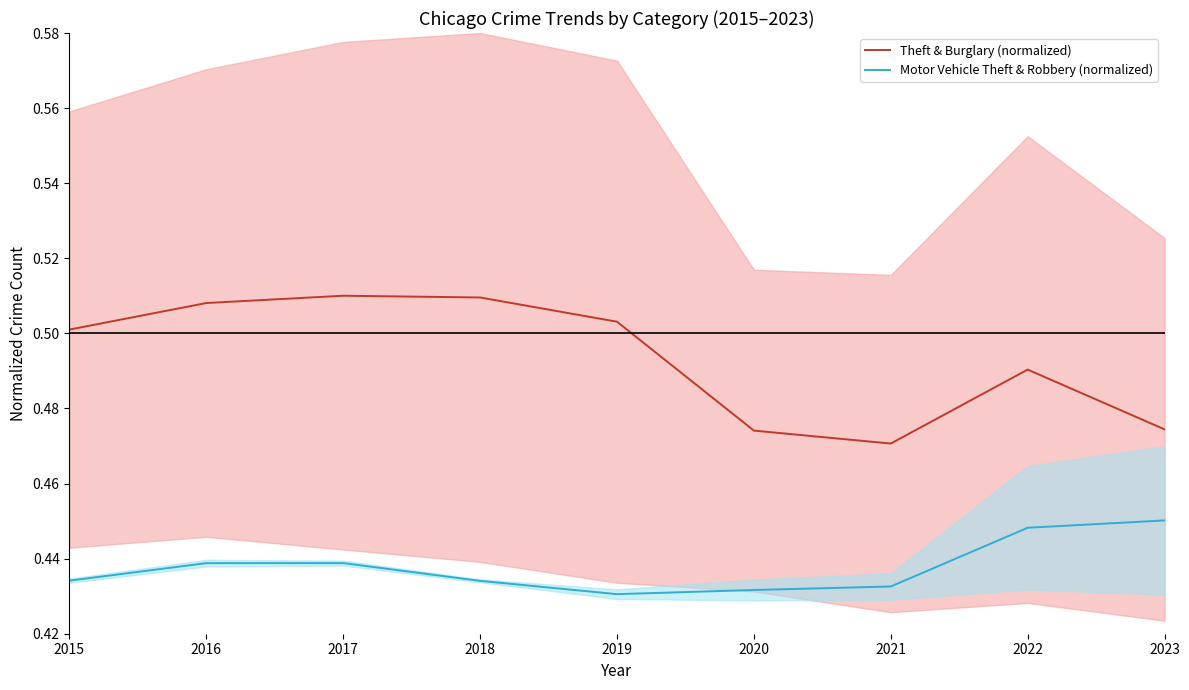

Does the chart display data point markers on the line(s)?

No